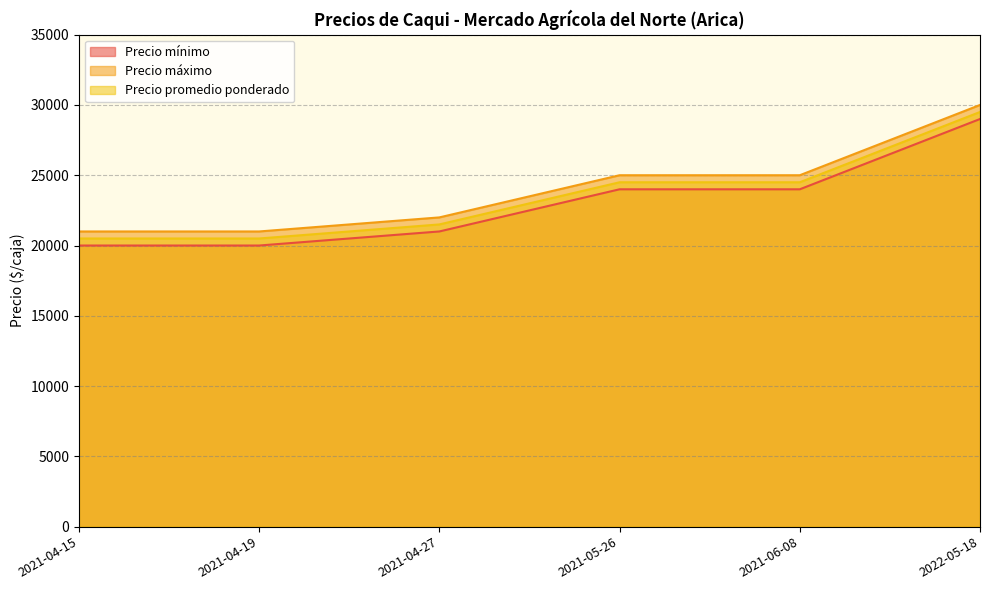

What are all the series names shown in the legend?

Precio mínimo, Precio máximo, Precio promedio ponderado